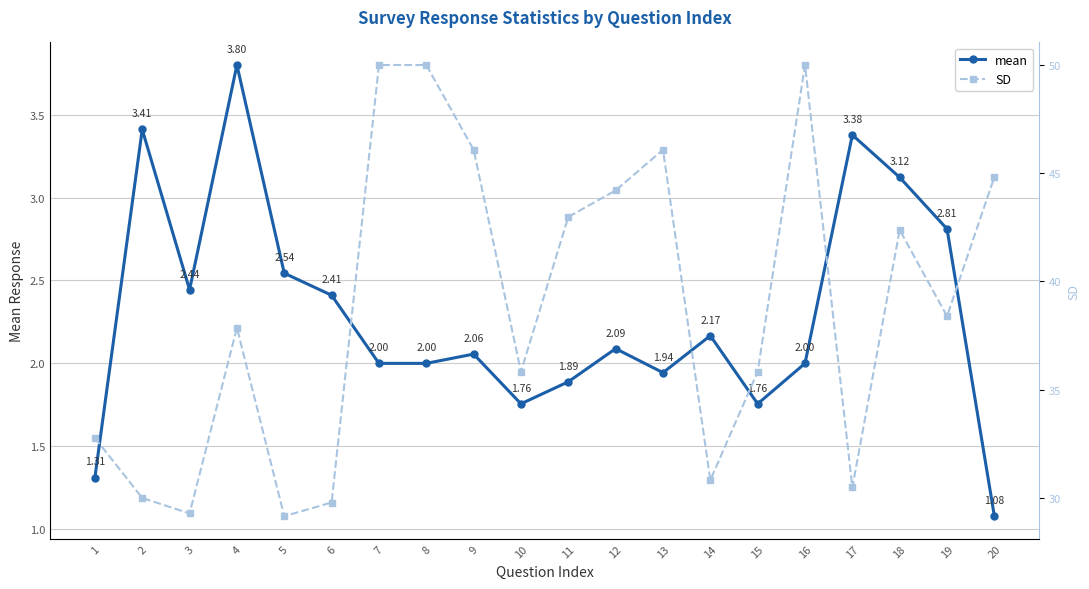

In mean, how many points are higher than both neighbors (excluding endpoints)?

6